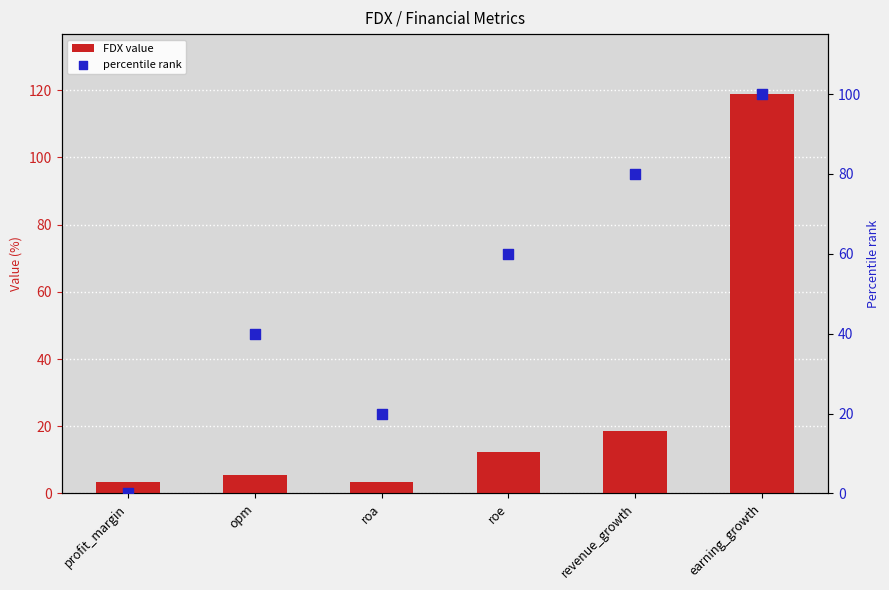

Is the value of FDX value at revenue_growth greater than the value of percentile rank at revenue_growth?

No